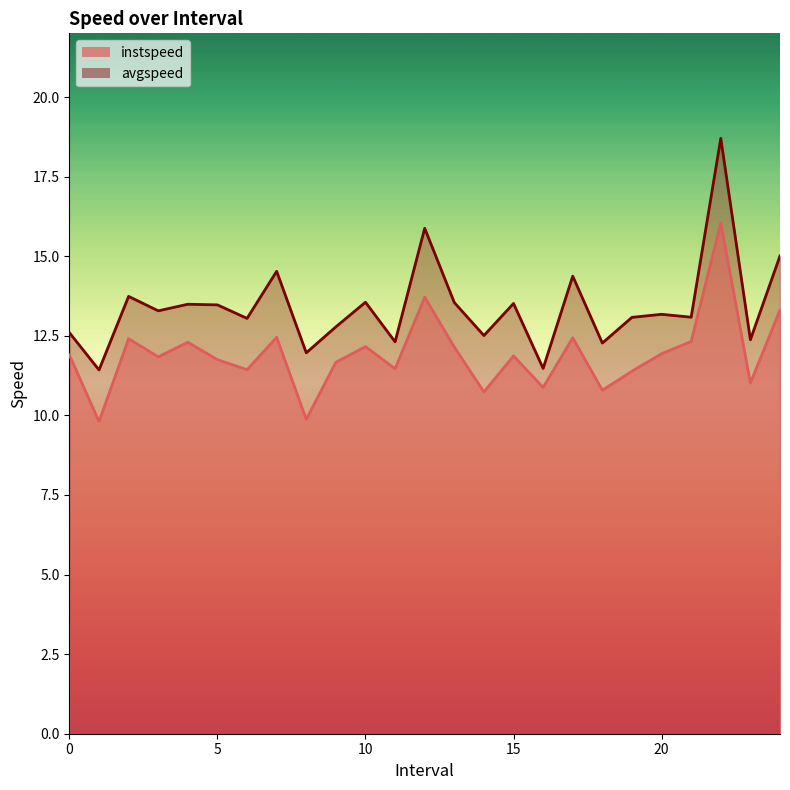

Reading left to right, transcribe all the data shown in this chart.

instspeed: 0=11.9	1=9.8	2=12.4	3=11.8	4=12.3	5=11.8	6=11.4	7=12.5	8=9.9	9=11.7	10=12.2	11=11.5	12=13.7	13=12.1	14=10.7	15=11.9	16=10.9	17=12.4	18=10.8	19=11.4	20=11.9	21=12.3	22=16.0	23=11.0	24=13.3
avgspeed: 0=12.6	1=11.4	2=13.7	3=13.3	4=13.5	5=13.5	6=13.0	7=14.5	8=12.0	9=12.8	10=13.6	11=12.3	12=15.9	13=13.5	14=12.5	15=13.5	16=11.5	17=14.4	18=12.3	19=13.1	20=13.2	21=13.1	22=18.7	23=12.4	24=15.0